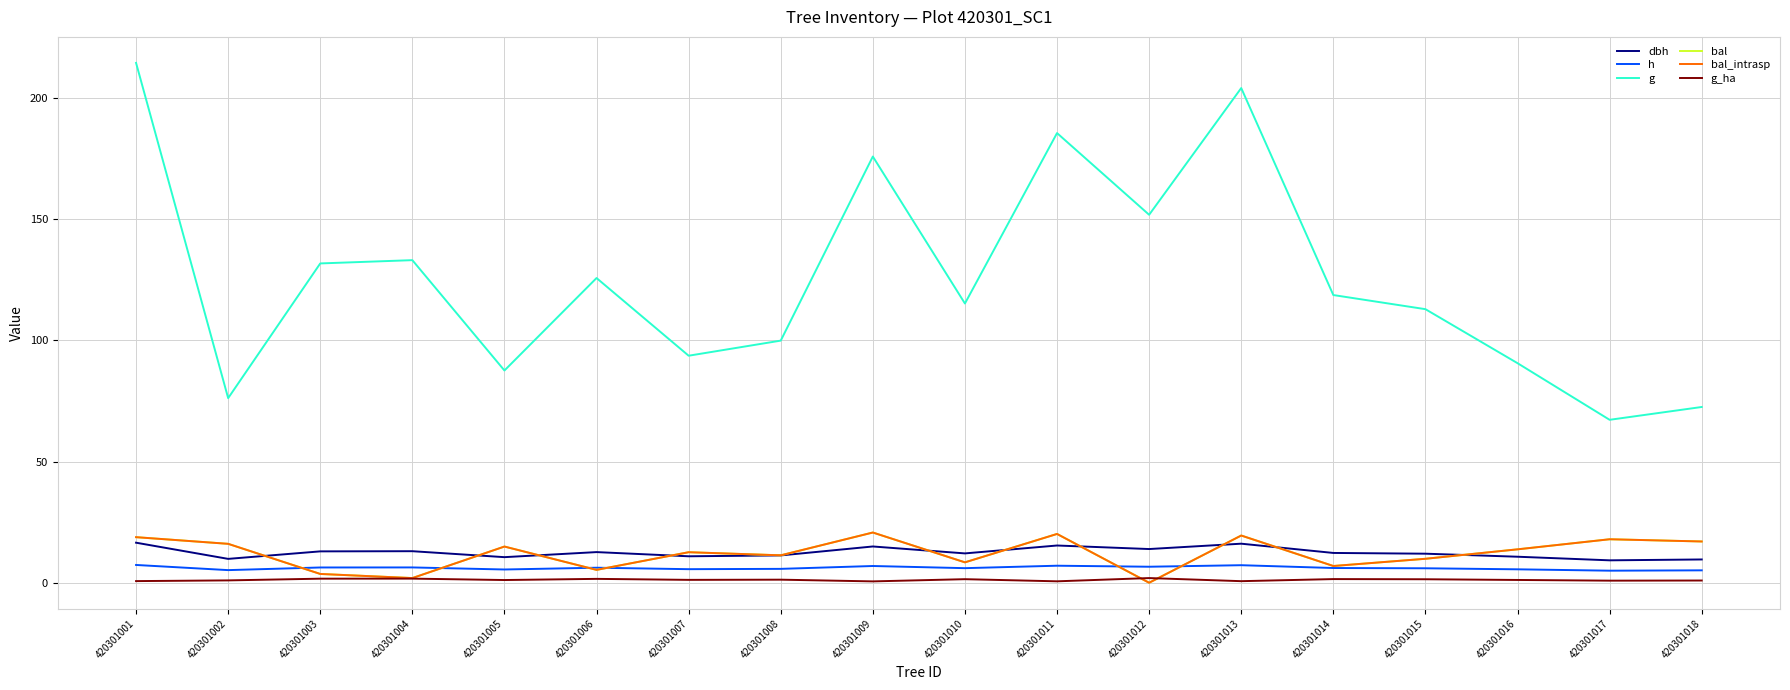

At which label is dbh closest to 12?

420301015